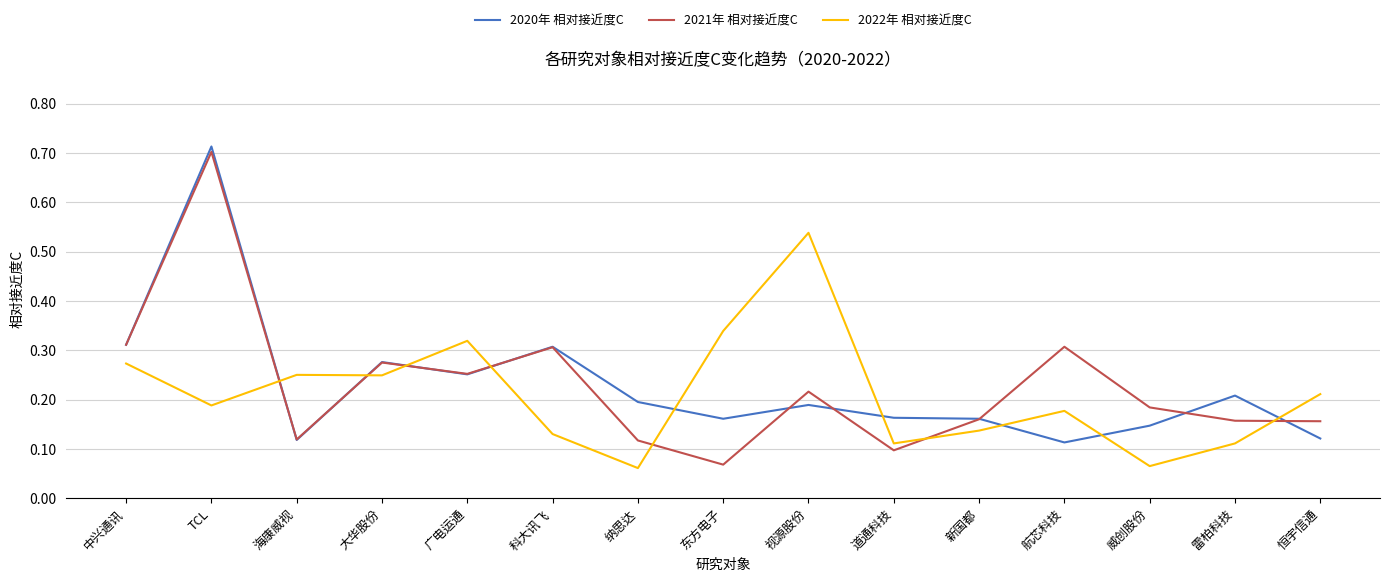

True or false: 2022年 相对接近度C has a value of 0.5 at 东方电子.

False